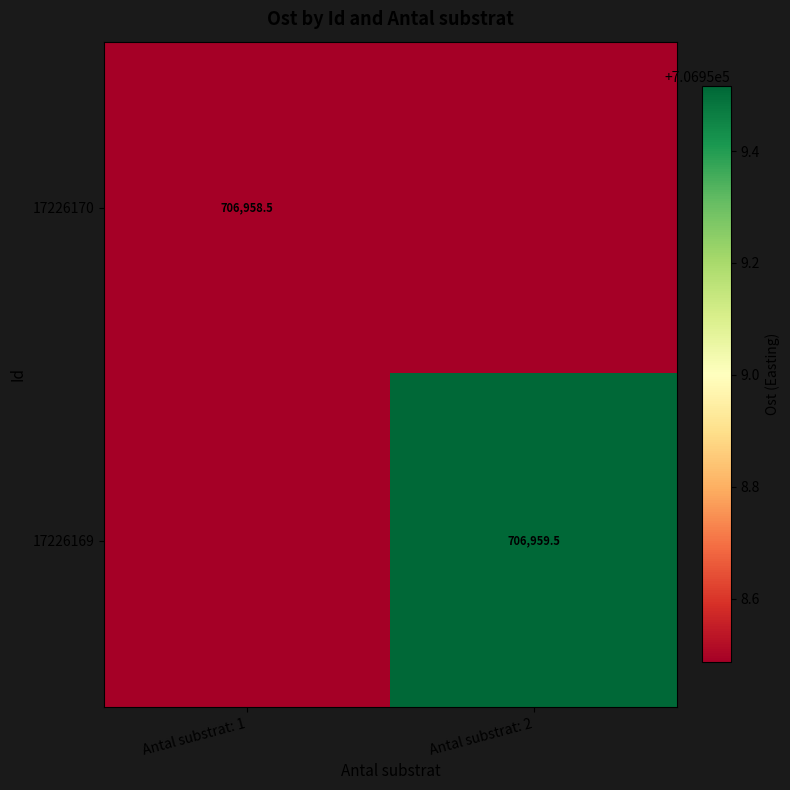

Is the value of 17226170 at Antal substrat: 1 greater than the value of 17226169 at Antal substrat: 2?

No